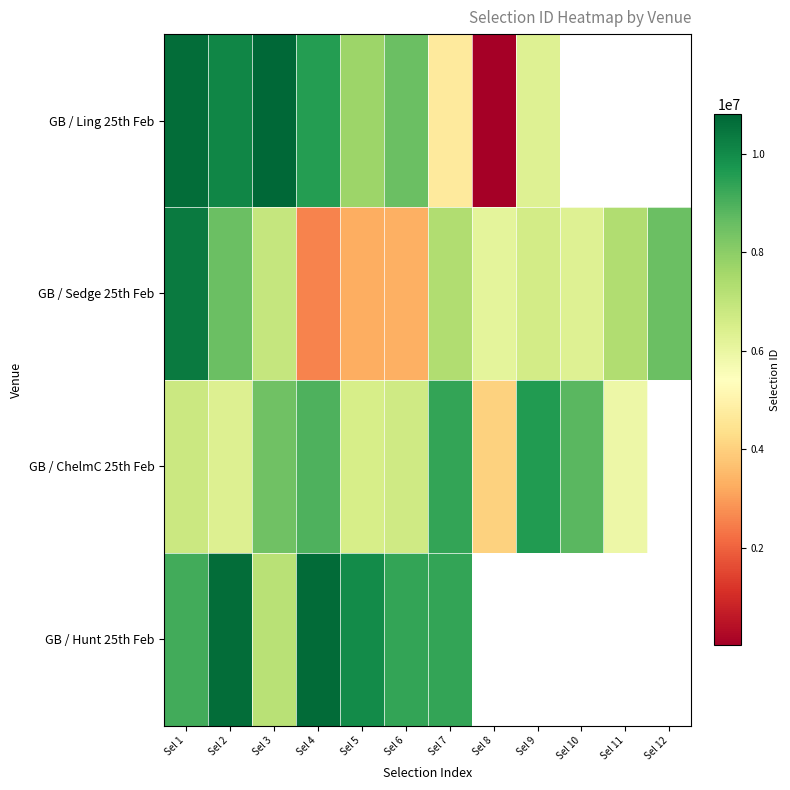

What is the difference between the maximum and minimum values in the GB / Ling 25th Feb series?

10778200.0